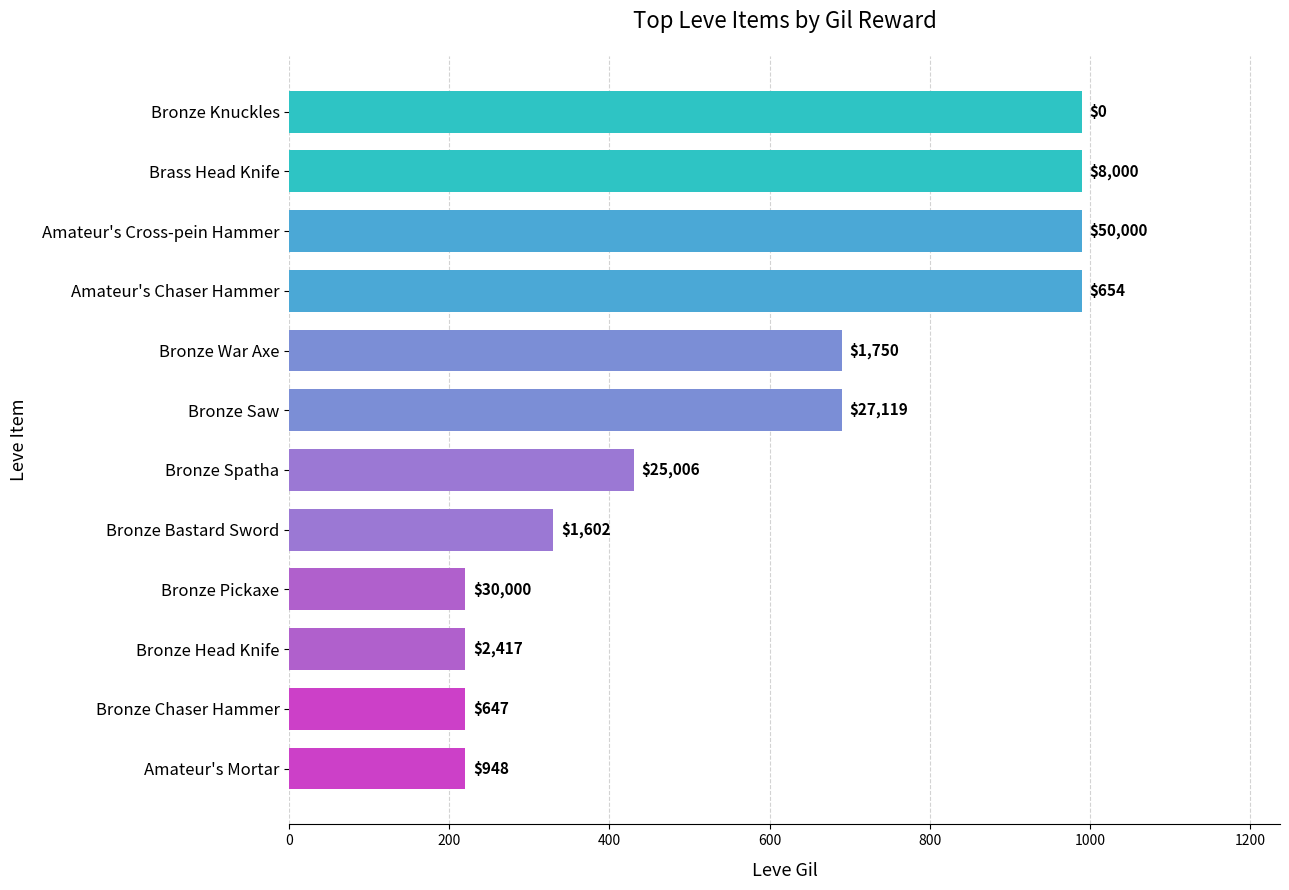

How many bars are there in total?

12